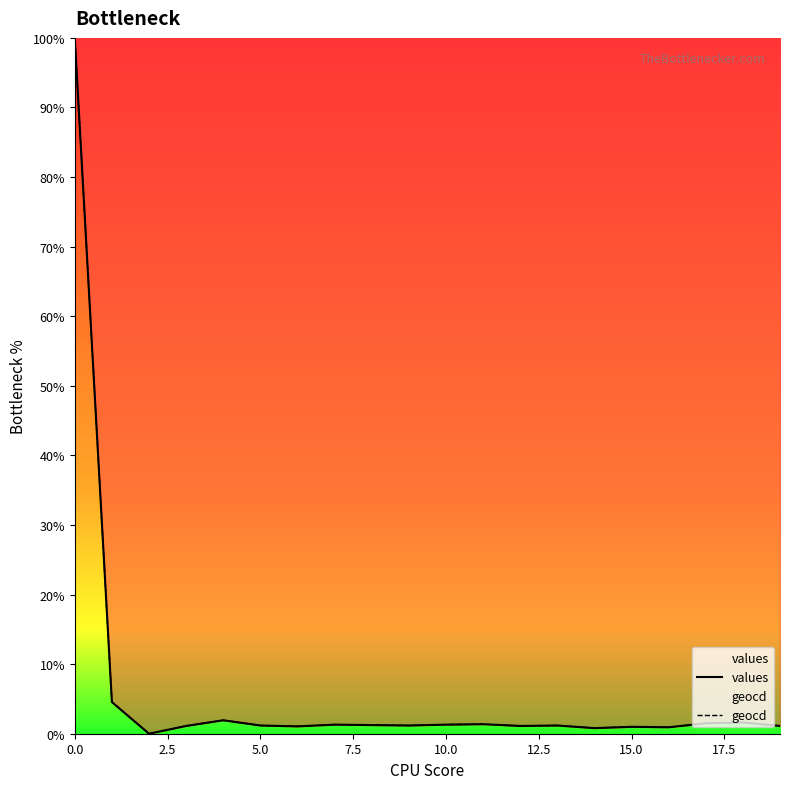

The value of values at 13 is 0.6. True or false?

False